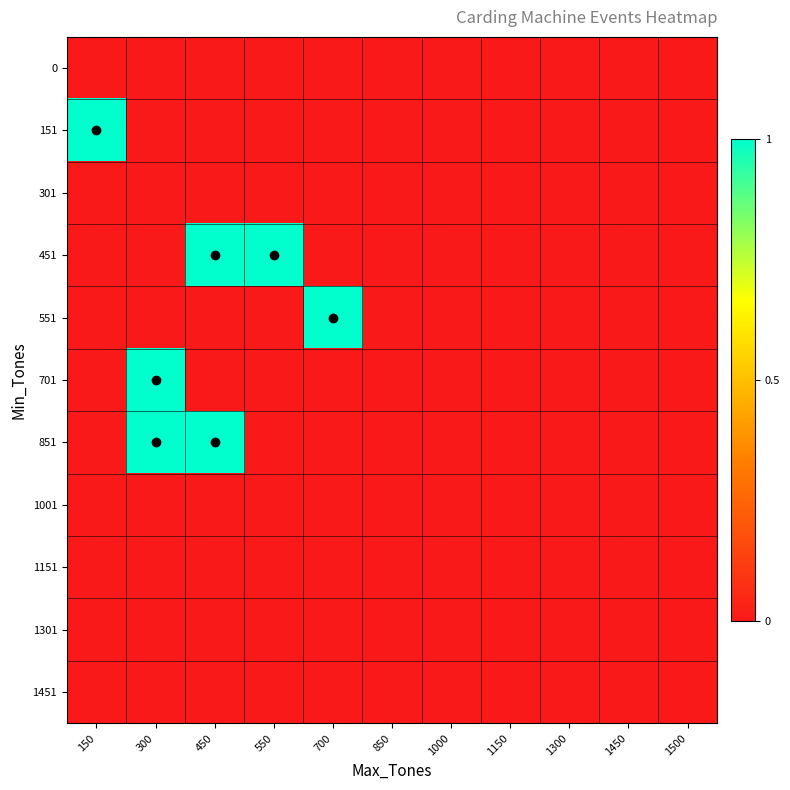

What is the maximum value shown in the chart?

1